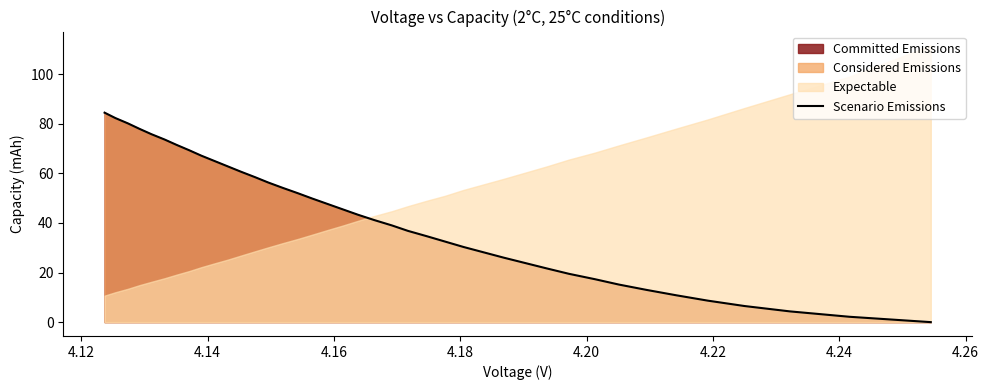

What is the difference between the maximum and second lowest values?

82.3